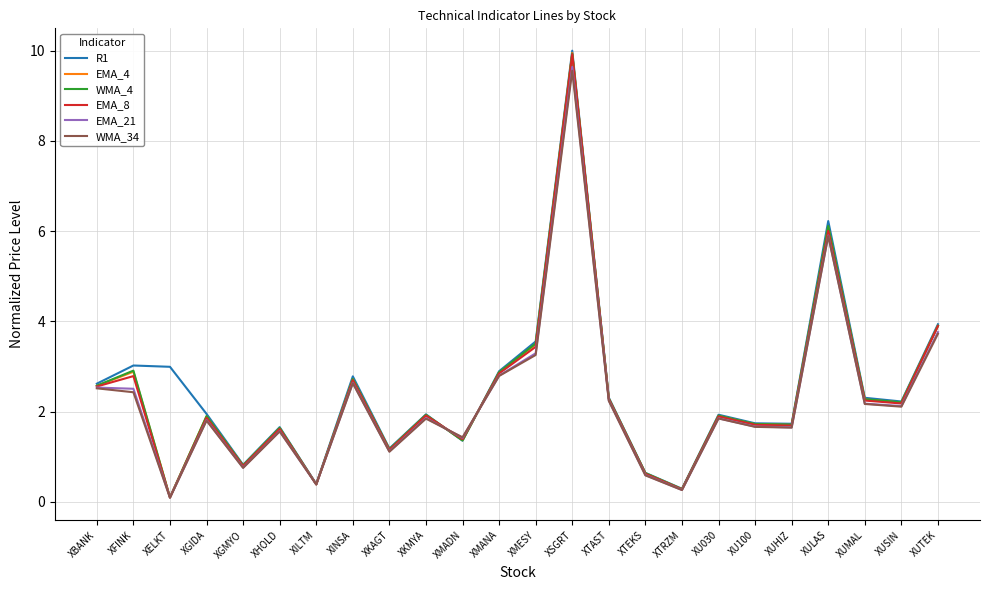

Where is the first local minimum for WMA_4?

XELKT